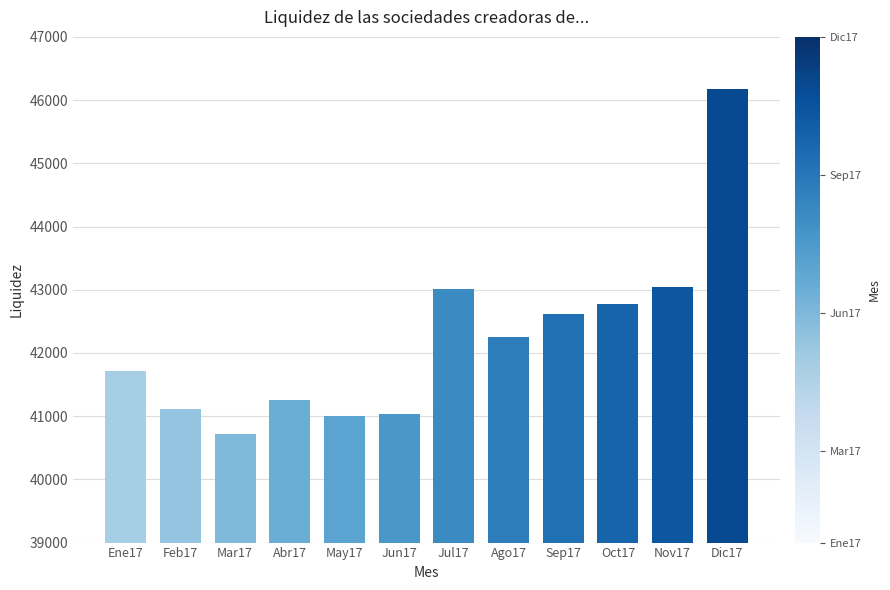

At which category does the chart reach its peak across all series?

Dic17